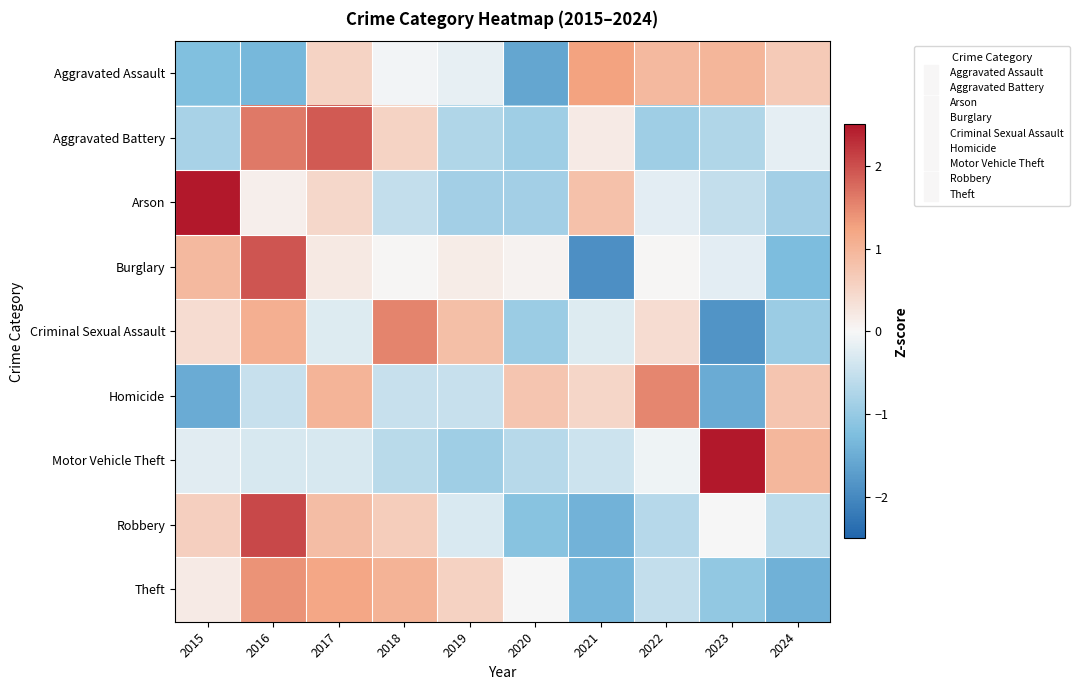

What is the spread (max minus min) of values at 2021?

3.2